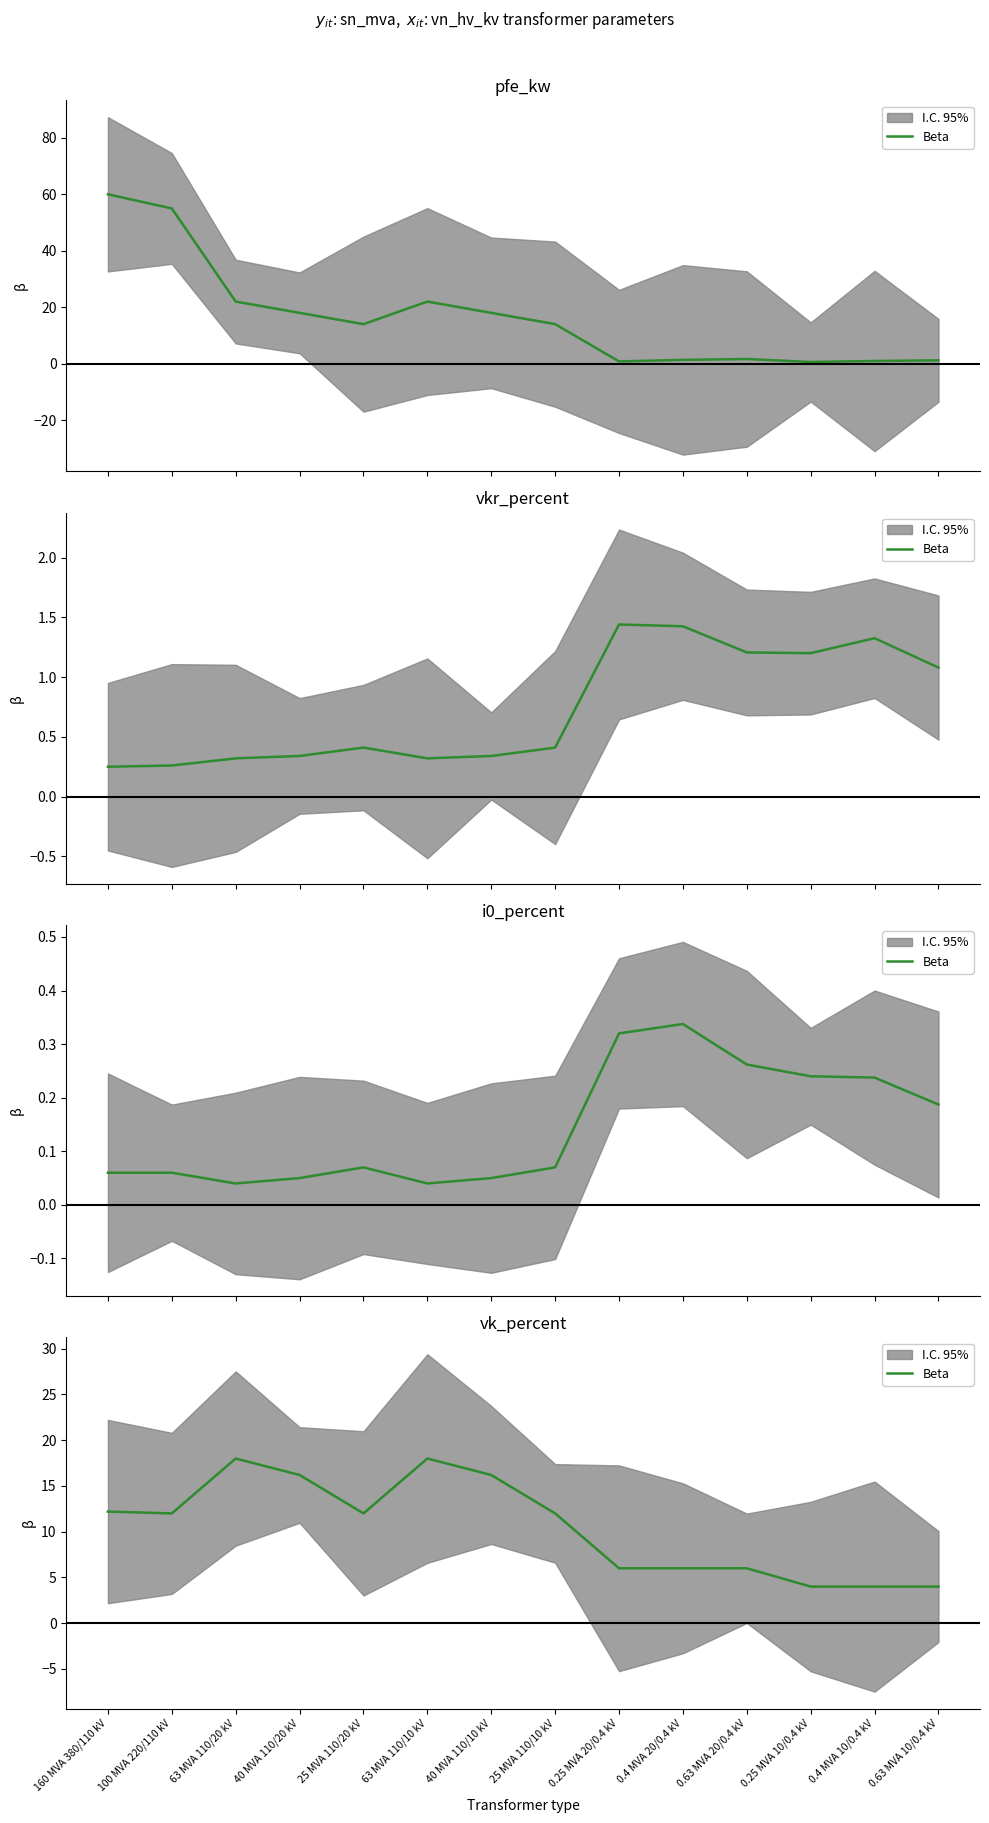

List the labels in order of value, smallest first.

0.25 MVA 10/0.4 kV, 0.4 MVA 10/0.4 kV, 0.63 MVA 10/0.4 kV, 0.25 MVA 20/0.4 kV, 0.4 MVA 20/0.4 kV, 0.63 MVA 20/0.4 kV, 100 MVA 220/110 kV, 25 MVA 110/20 kV, 25 MVA 110/10 kV, 160 MVA 380/110 kV, 40 MVA 110/20 kV, 40 MVA 110/10 kV, 63 MVA 110/20 kV, 63 MVA 110/10 kV